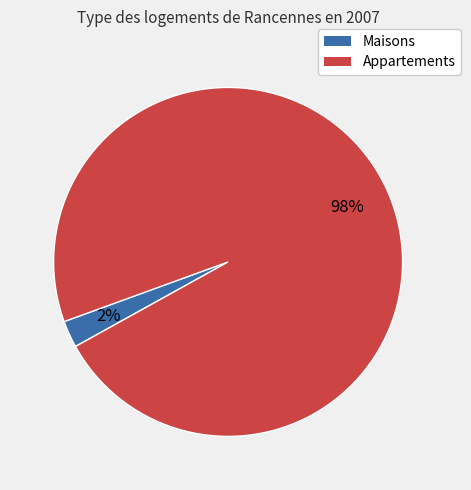

Is there any slice that represents more than half of the pie?

Yes